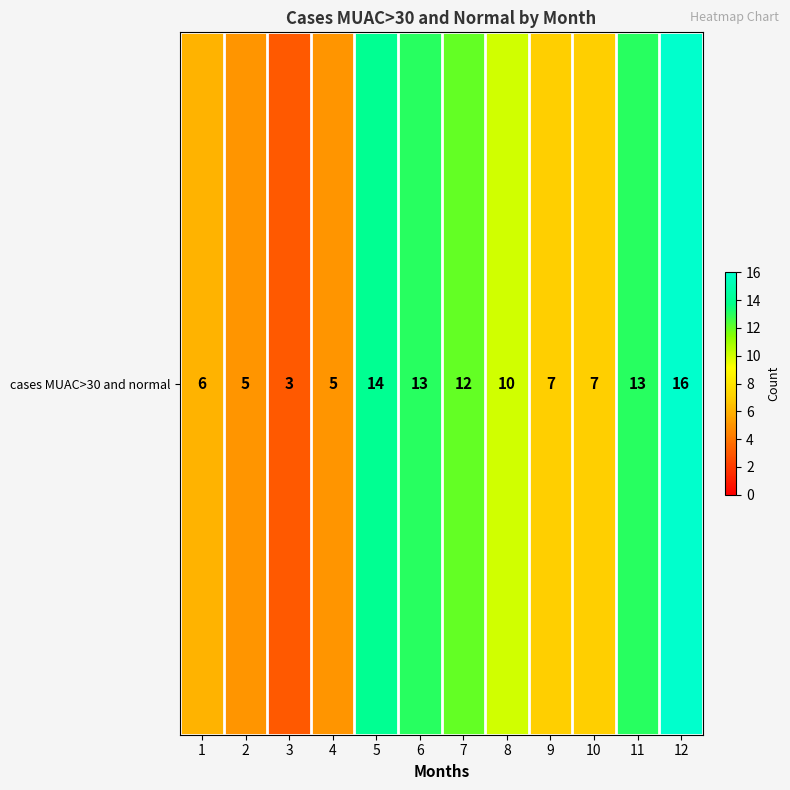

Rank the categories by value from highest to lowest.

12, 5, 6, 11, 7, 8, 9, 10, 1, 2, 4, 3